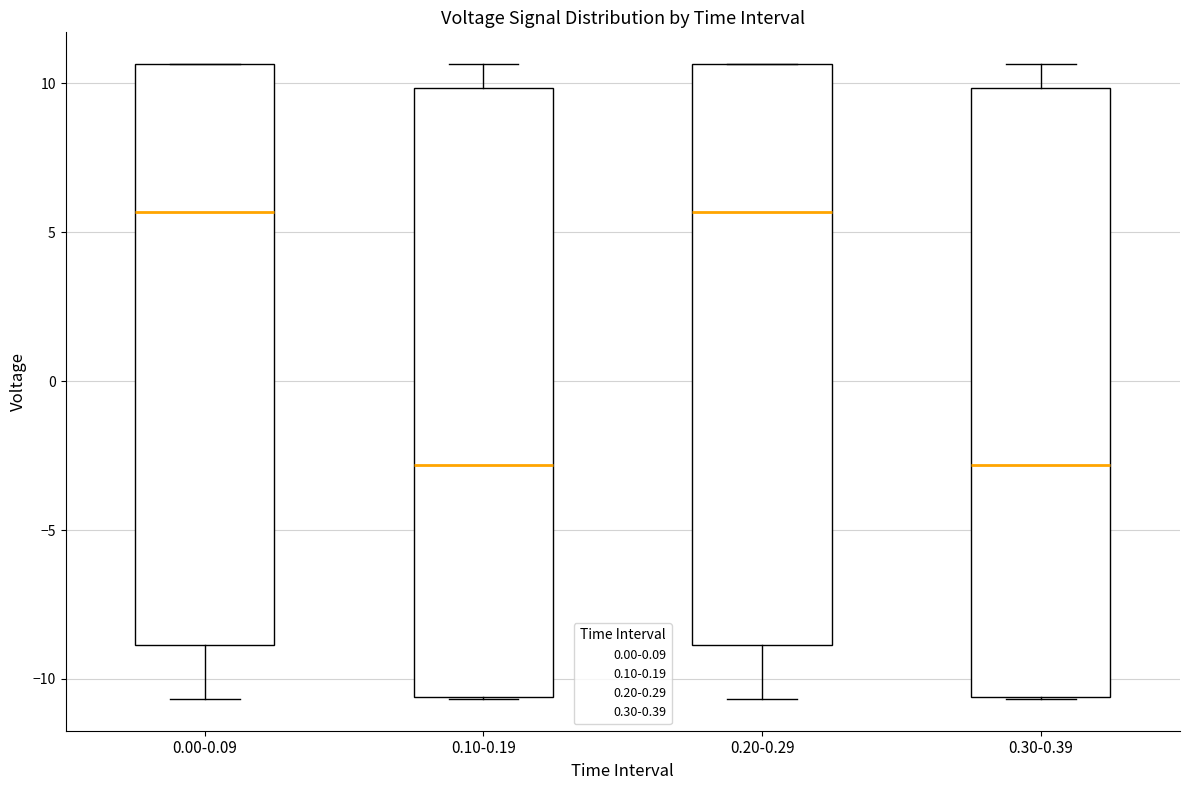

Reading left to right, transcribe this box plot: for each box, give where its median line is, the range the box spans, and where its two whiskers end, as read against the y-axis. The values are not printed on the chart, so give them approximately, as read against the axis.

0.00-0.09: median 5.5, box -9.0 to 10.5, whiskers -10.5 to 10.5
0.10-0.19: median -3.0, box -10.5 to 10.0, whiskers -10.5 to 10.5
0.20-0.29: median 5.5, box -9.0 to 10.5, whiskers -10.5 to 10.5
0.30-0.39: median -3.0, box -10.5 to 10.0, whiskers -10.5 to 10.5